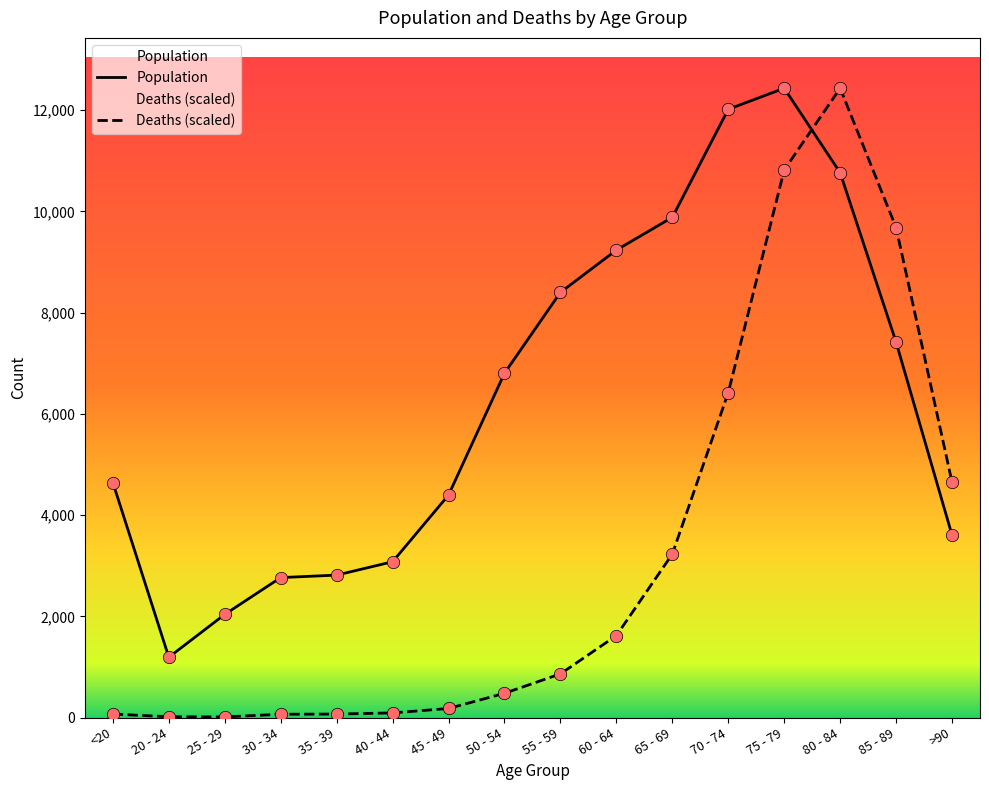

At which category is the sum across all series the highest?

75 - 79